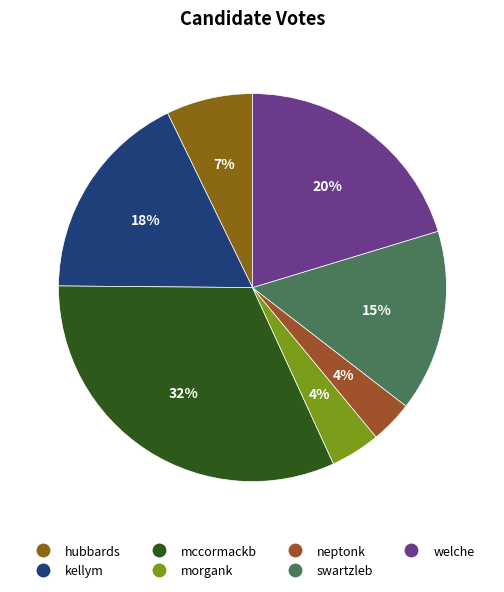

Is there any slice that represents more than half of the pie?

No